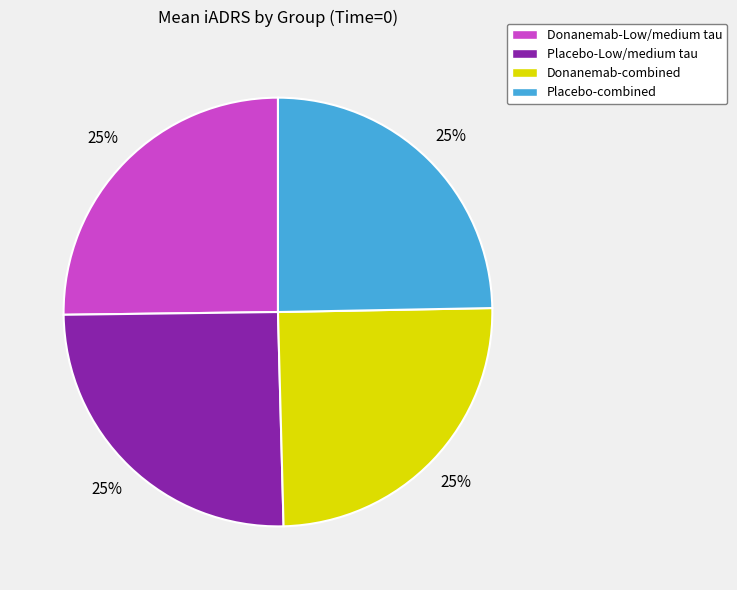

Is there a majority slice in this chart?

No